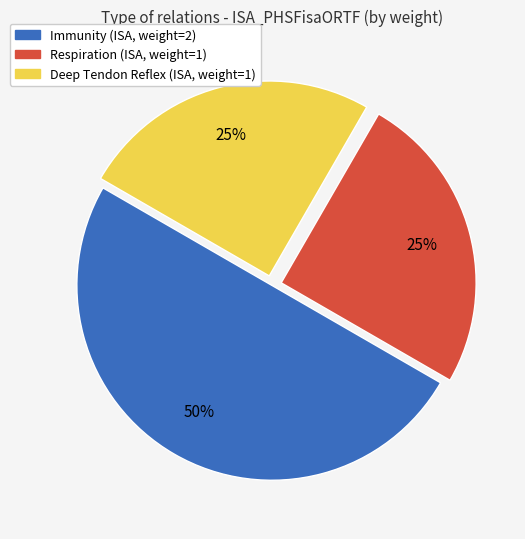

To the nearest percent, what is the difference between the largest and smallest slice percentages?

25%